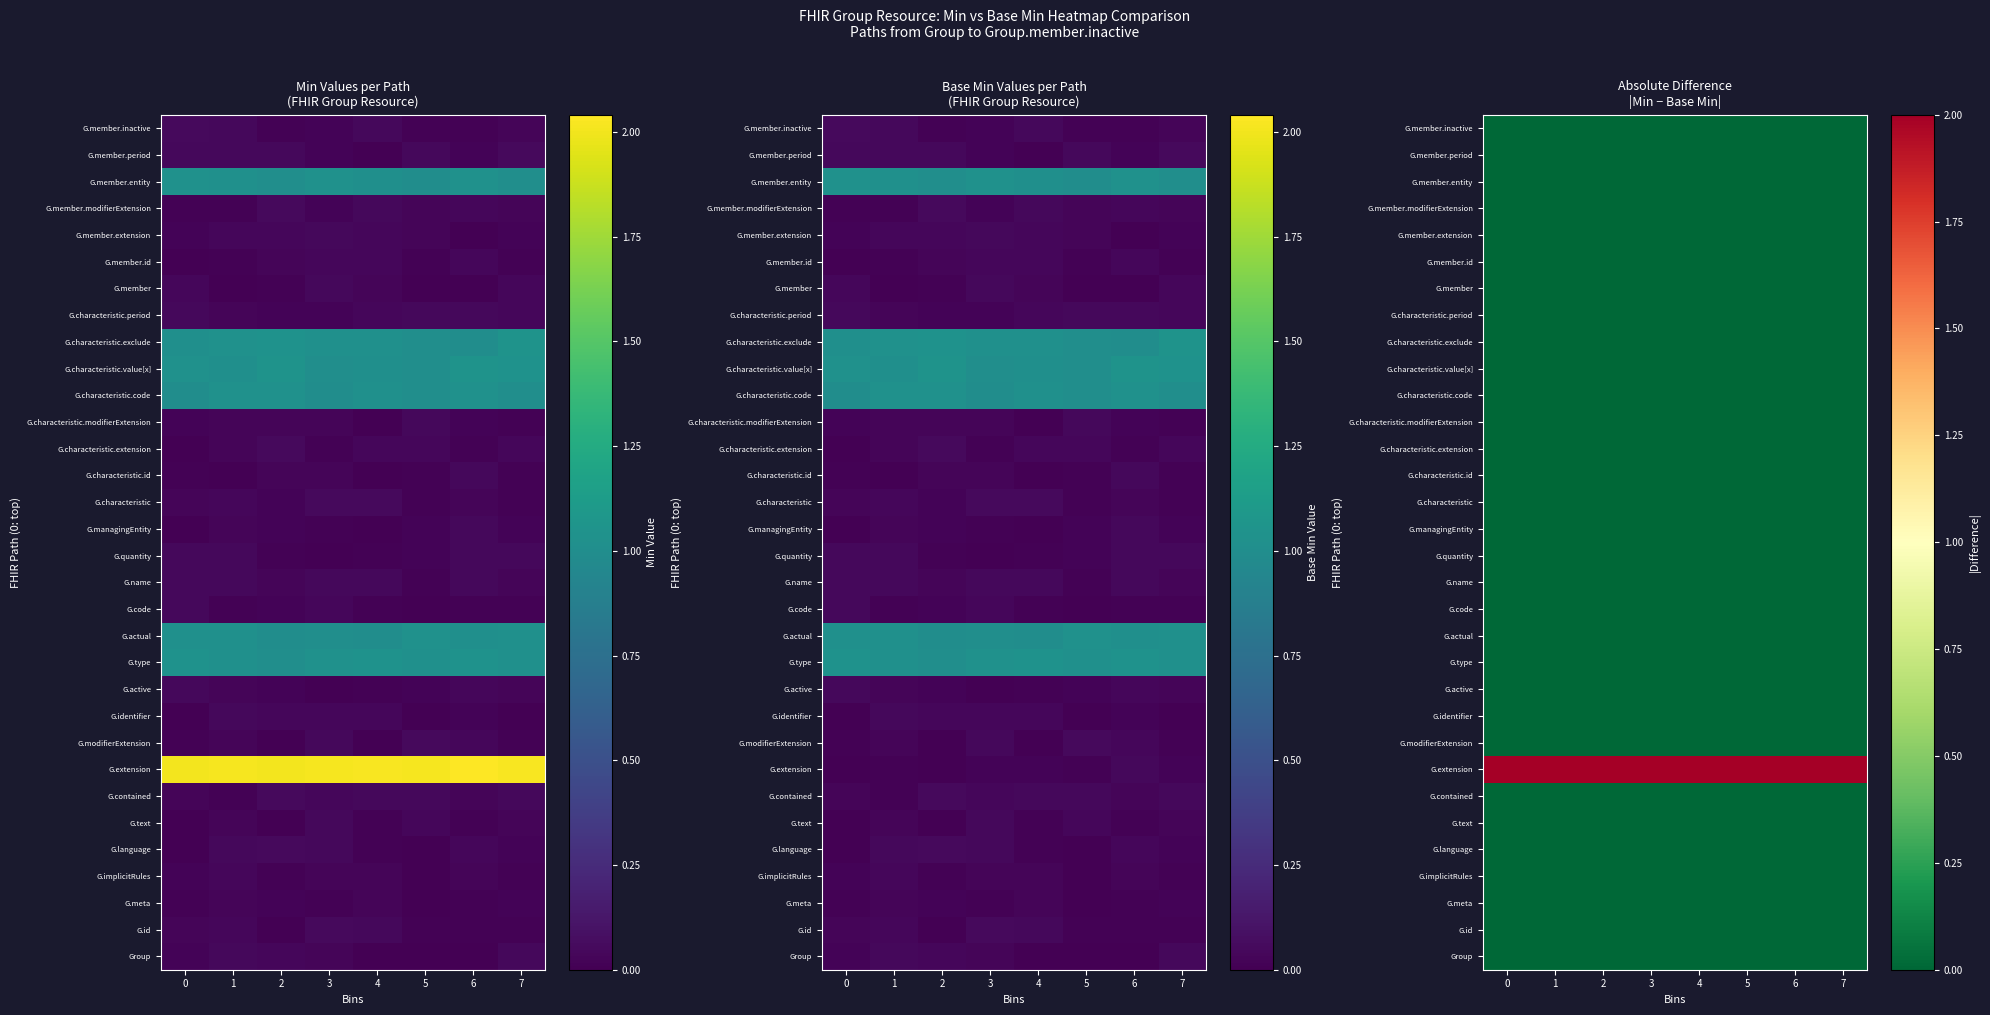

The value of G.member.extension at 4 is 0. True or false?

True